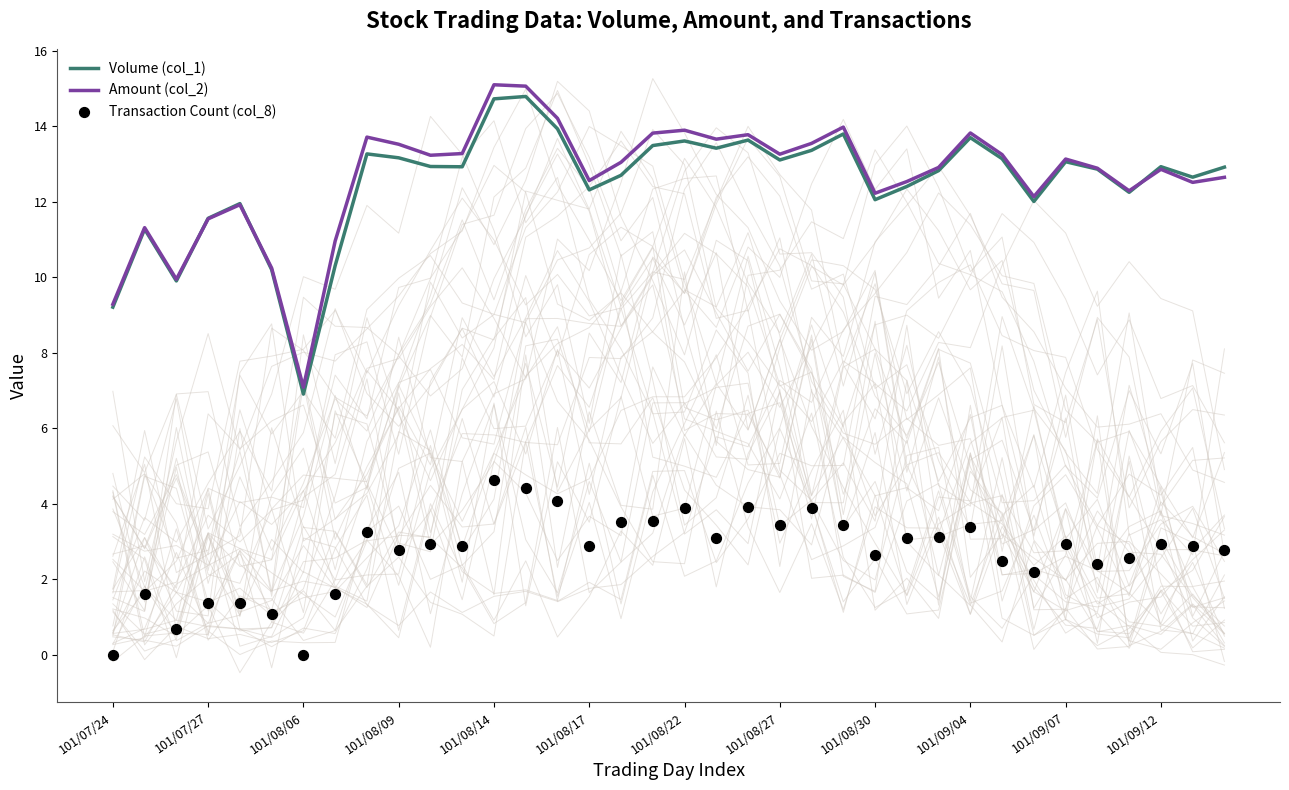

True or false: Amount (col_2) has a value of 6.3 at 101/09/12.

False